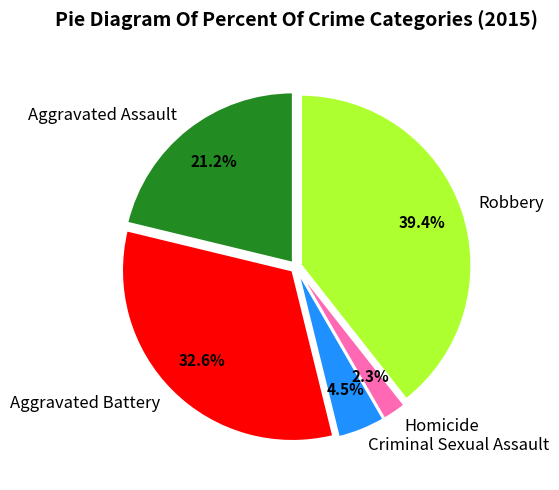

What percentage is NOT represented by Aggravated Assault?

78.8%